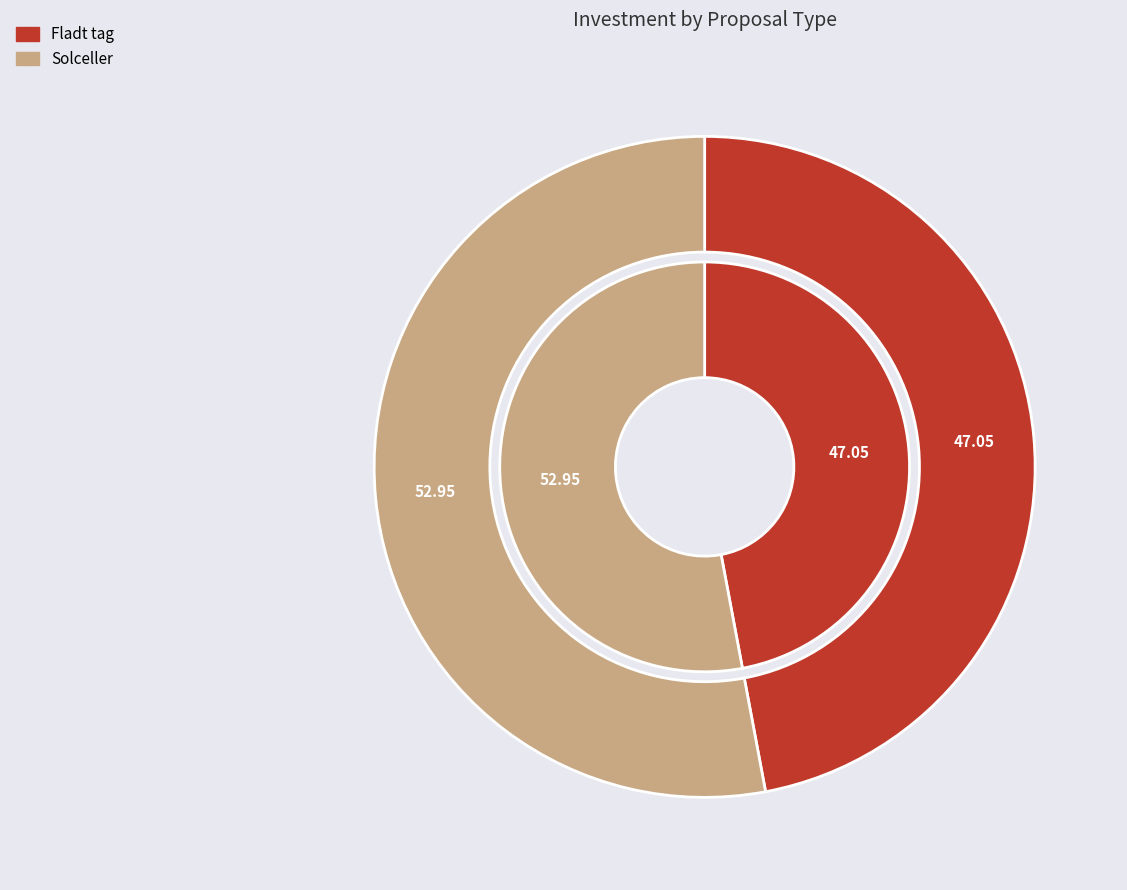

To the nearest percent, what portion does Solceller represent?

53%